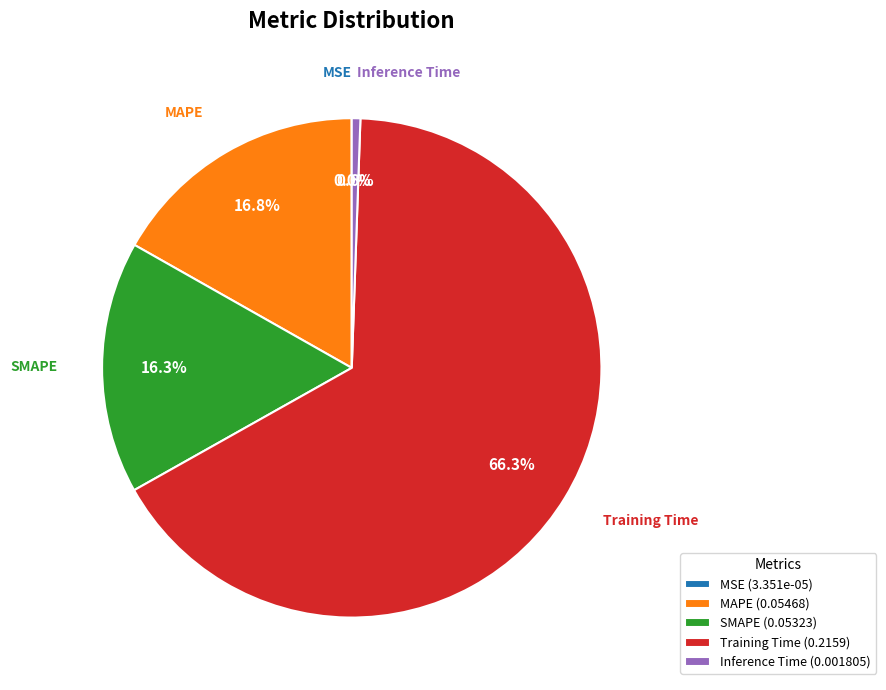

To the nearest percent, what is the average slice percentage?

20%